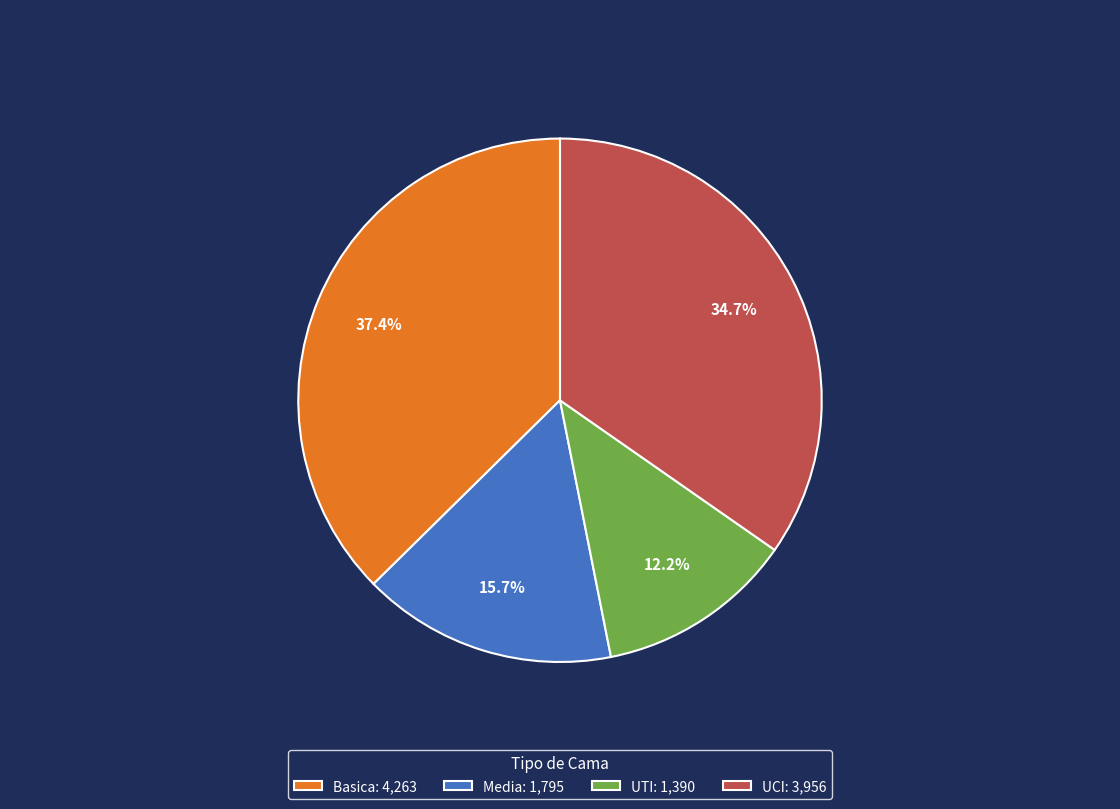

How many segments does this pie chart have?

4